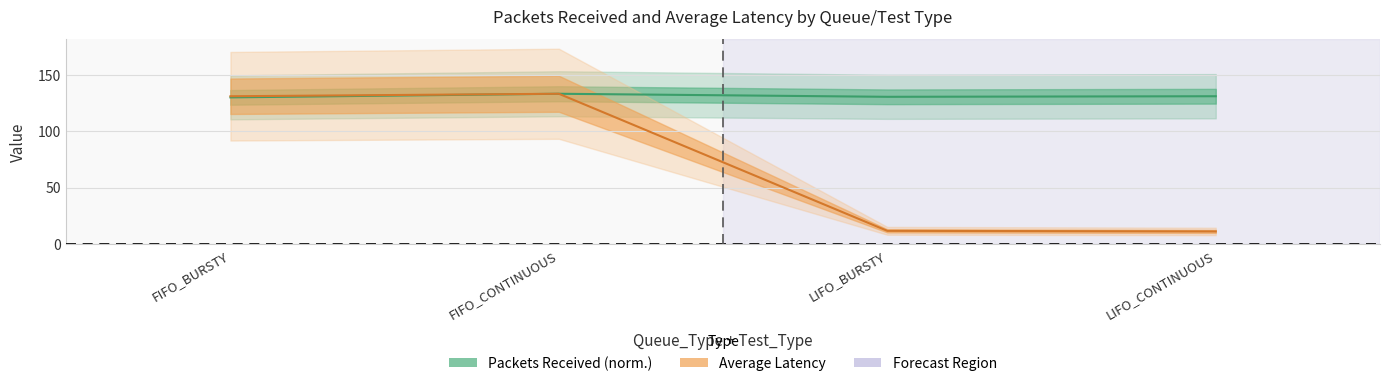

At how many categories does at least one series exceed 110?

4